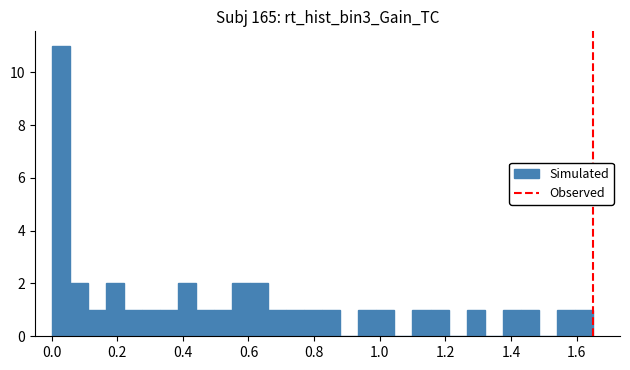

Read against the x-axis, roughly where is the centre of the tallest bar?

0.02